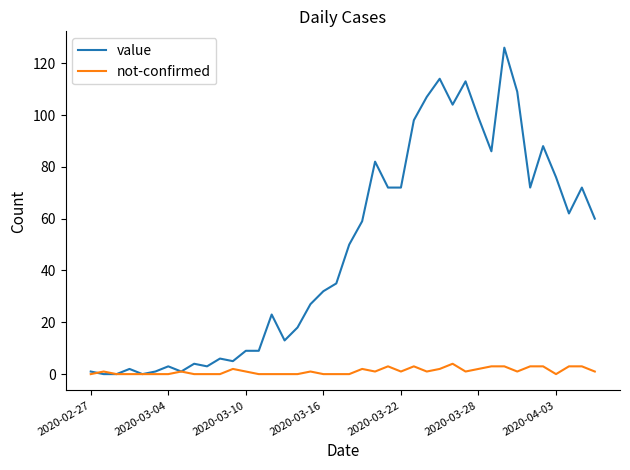

How many series are shown in this chart?

2